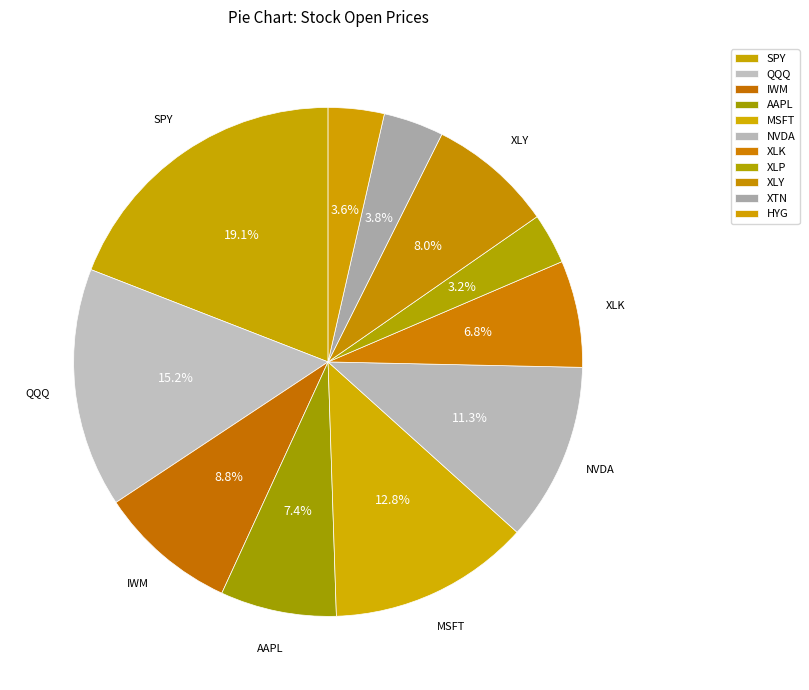

How many slices are in this pie chart?

11